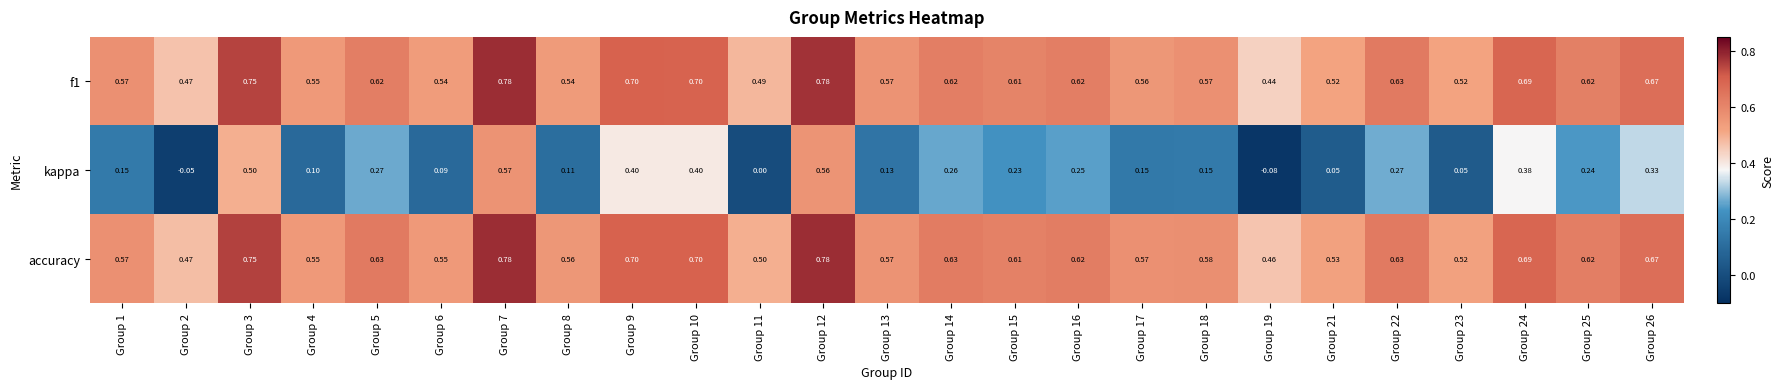

Which series changed the most between Group 4 and Group 25?

kappa